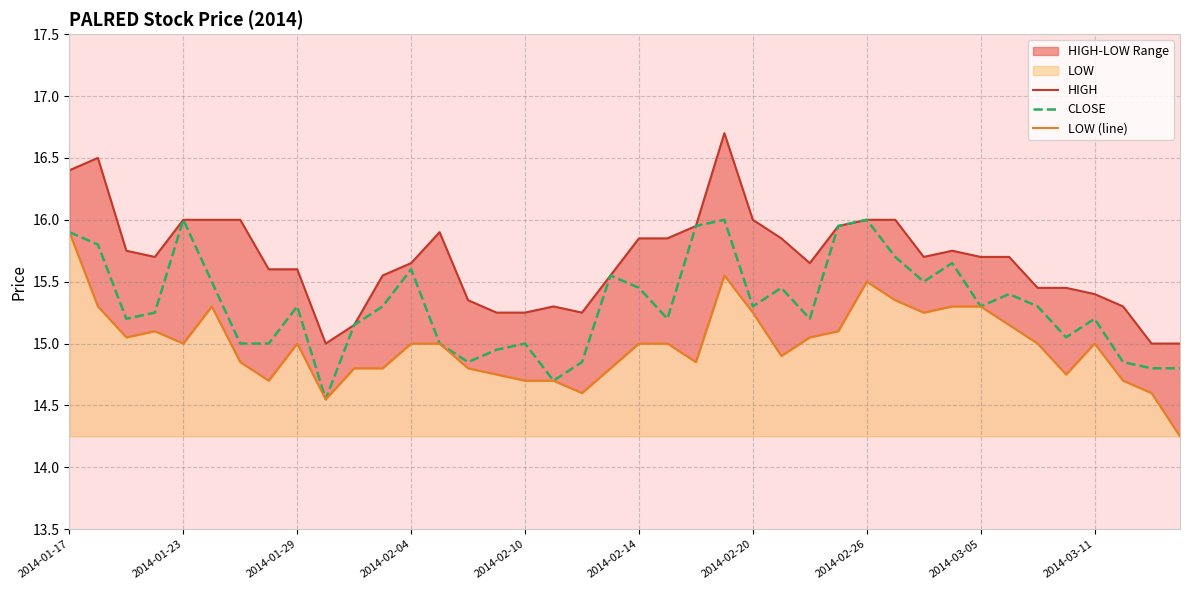

True or false: CLOSE has a value of 24.6 at 2014-02-14.

False